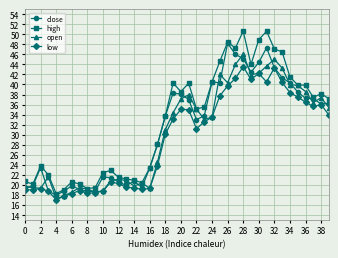

In close, how many points are lower than both neighbors (excluding endpoints)?

8